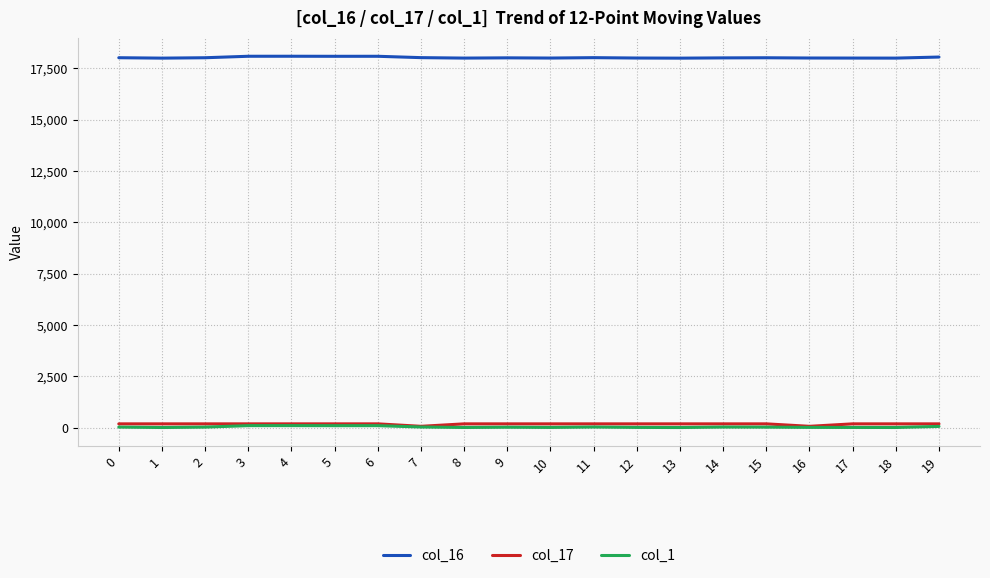

Is this an area chart (filled region under the line)?

No